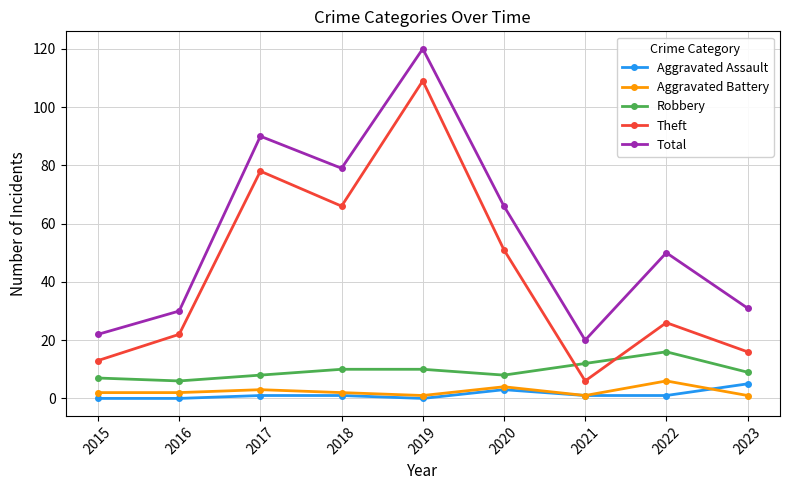

What is the maximum value for Aggravated Assault?

5